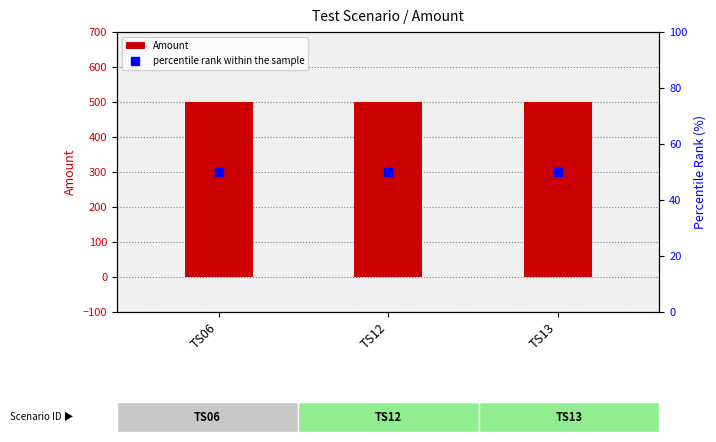

At how many categories does at least one series exceed 195?

3